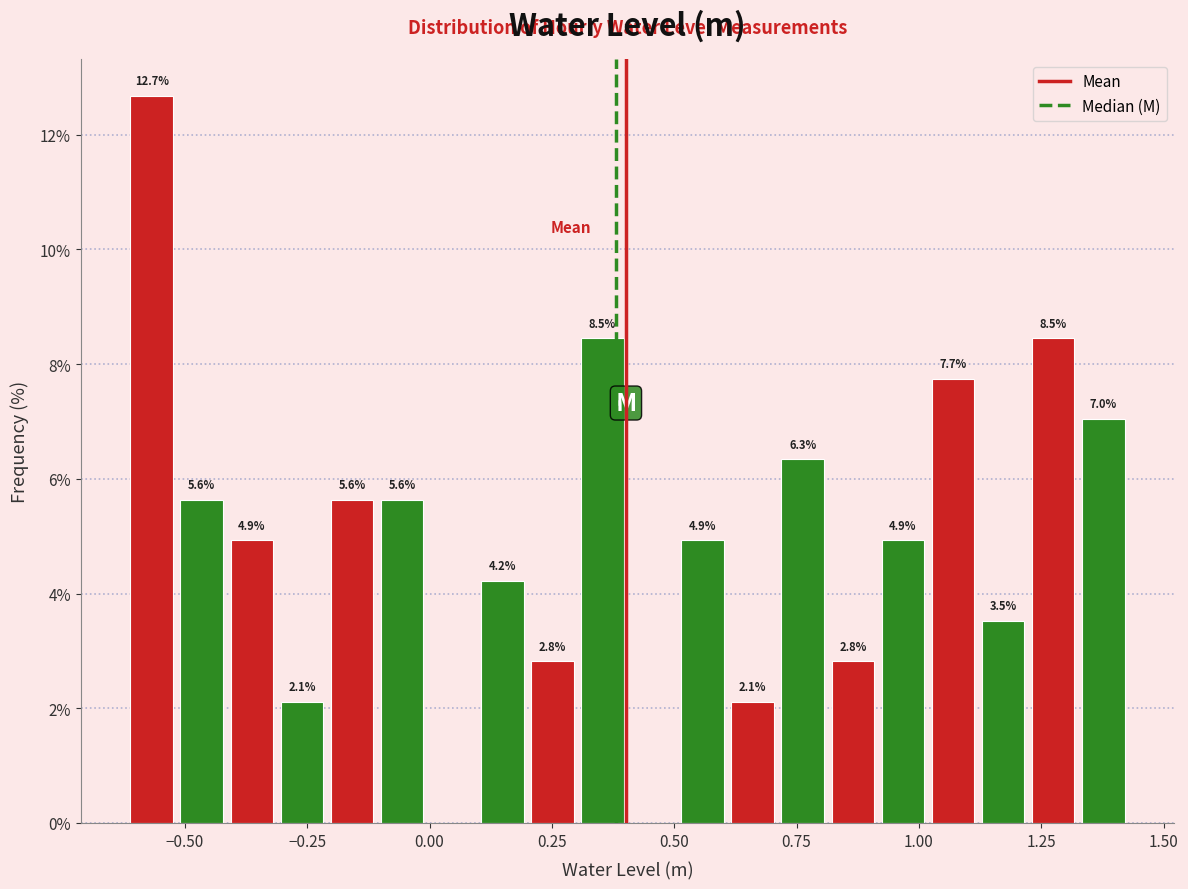

Around what value on the x-axis is the tallest bar? Give the approximate position of its centre, as read against the axis.

-0.55